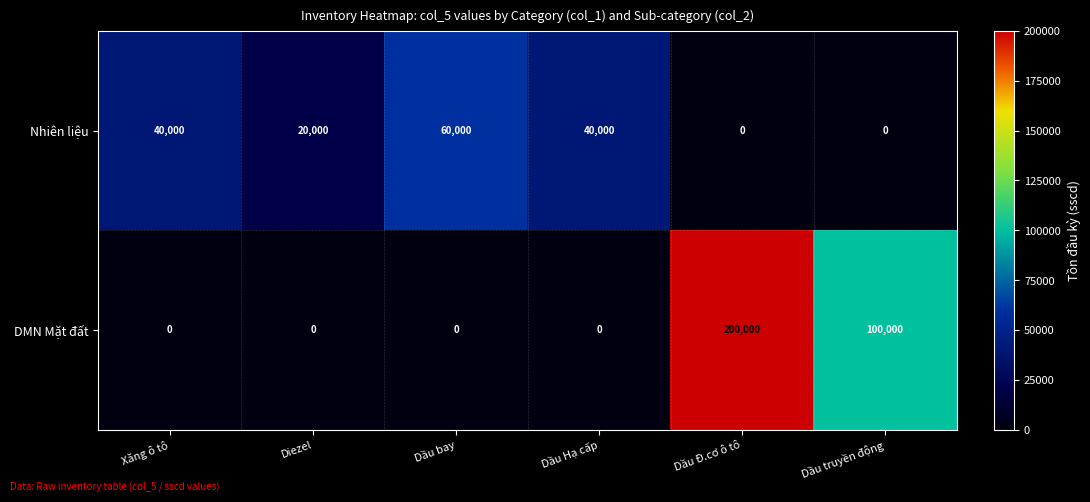

What is the sum of all DMN Mặt đất values?

300000